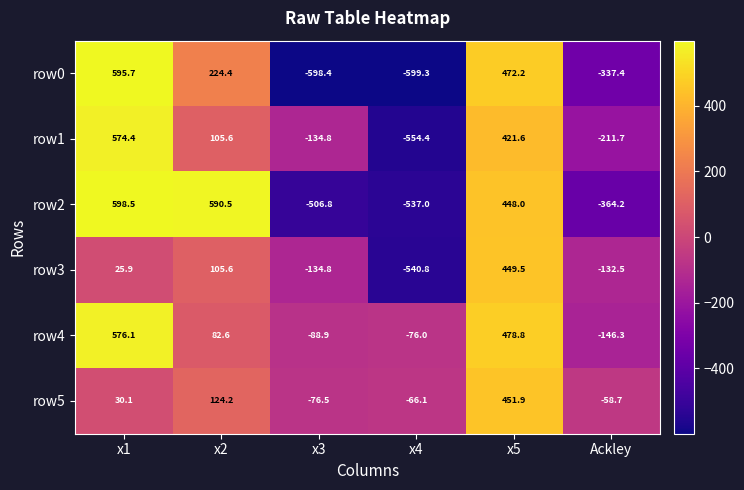

The value of row0 at x4 is -599.3. True or false?

True